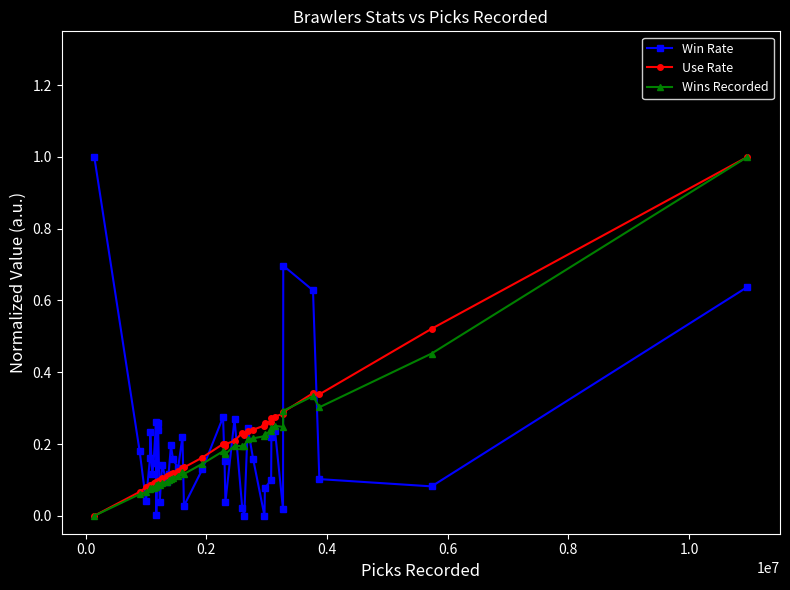

Does the chart have visible grid lines?

No